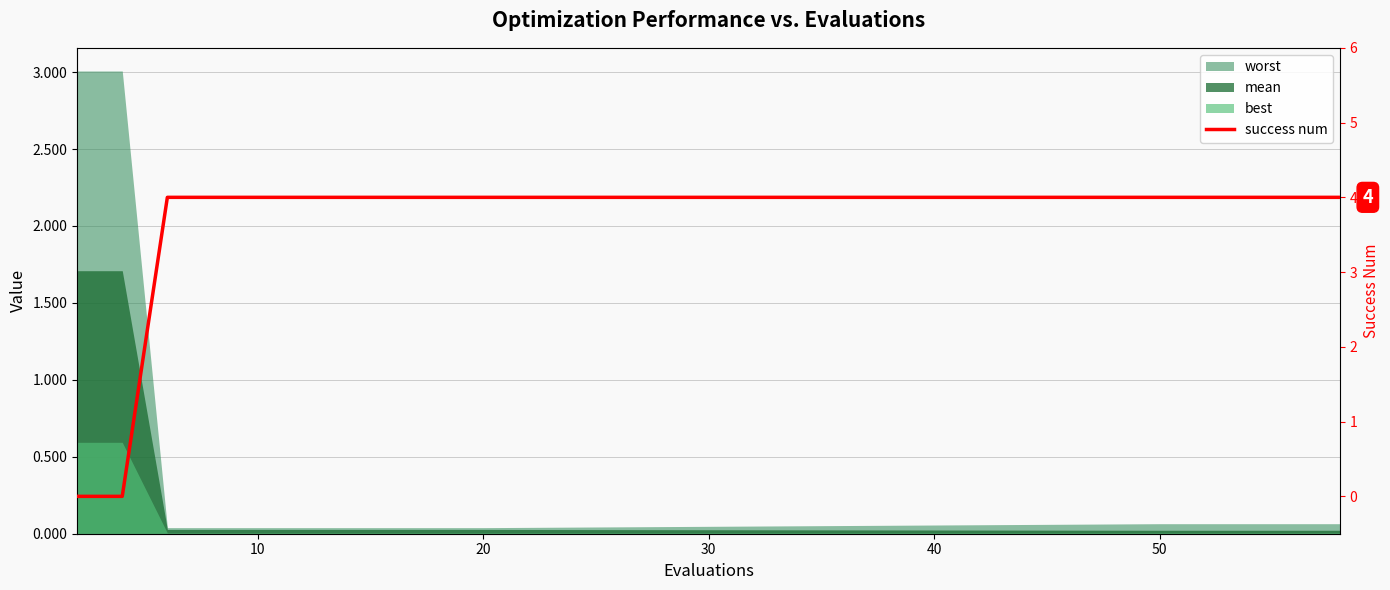

True or false: the data has more than 2 interior local peaks.

False